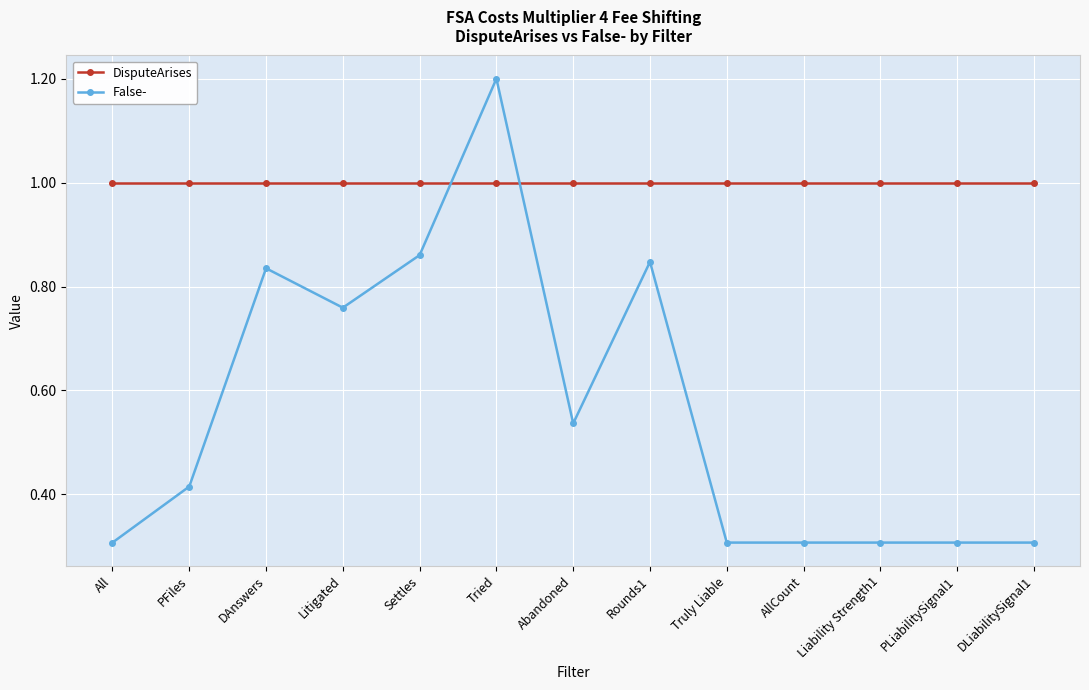

What is the value of the DisputeArises point at the 10th from the left?

1.0